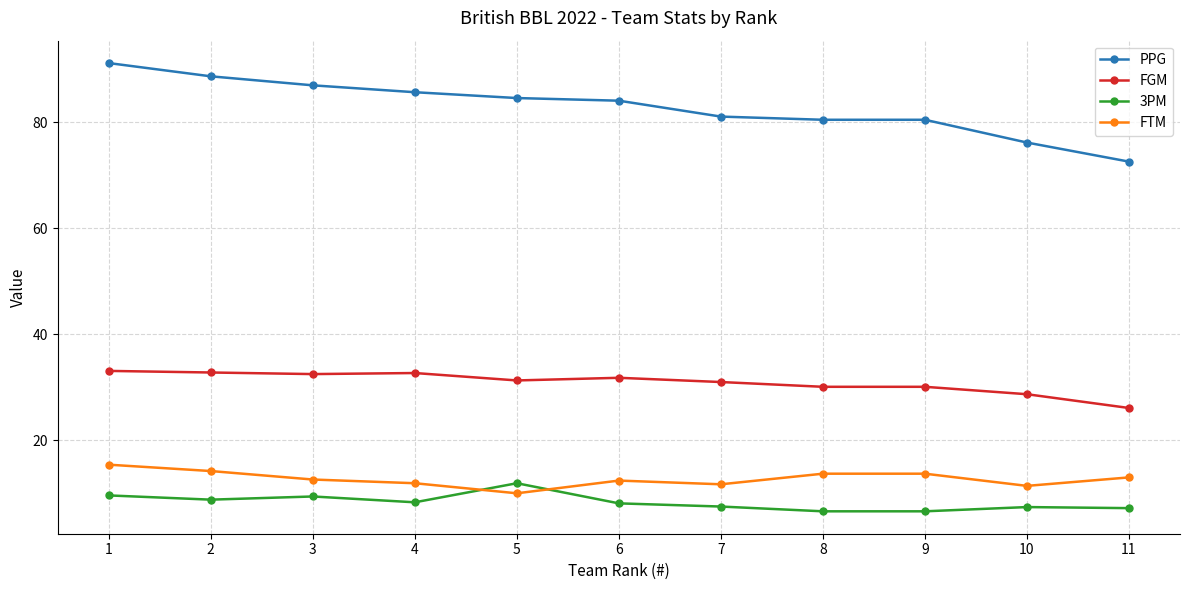

Rank the series at 8 from lowest to highest value.

3PM, FTM, FGM, PPG